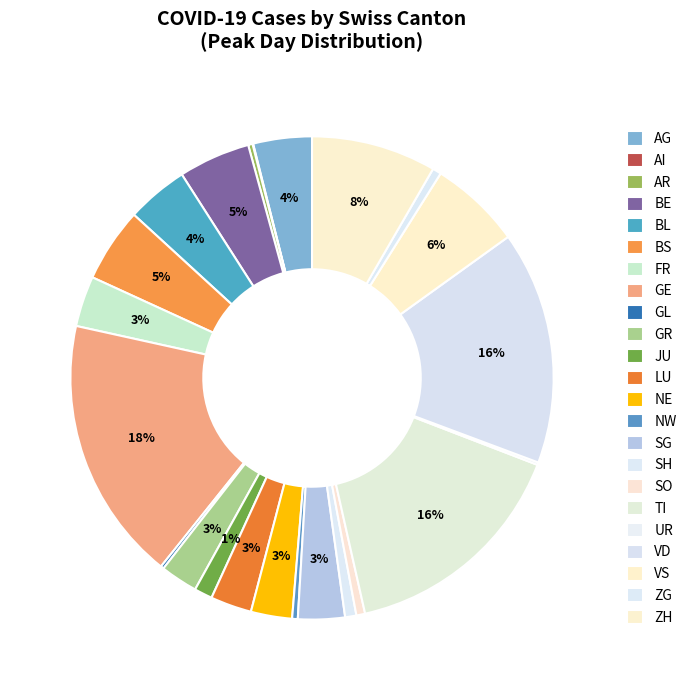

Does AG account for over 50% of the chart?

No